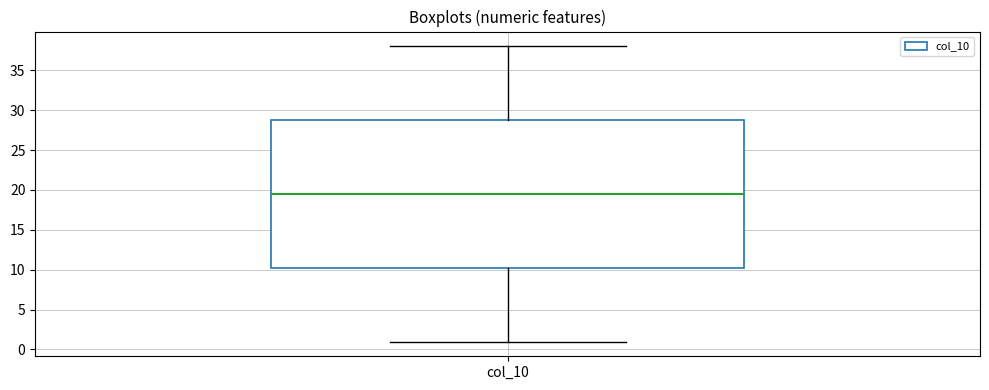

Where does the median line of the box for col_10 sit on the y-axis? The values are not printed on the chart, so give them approximately, as read against the axis.

19.5